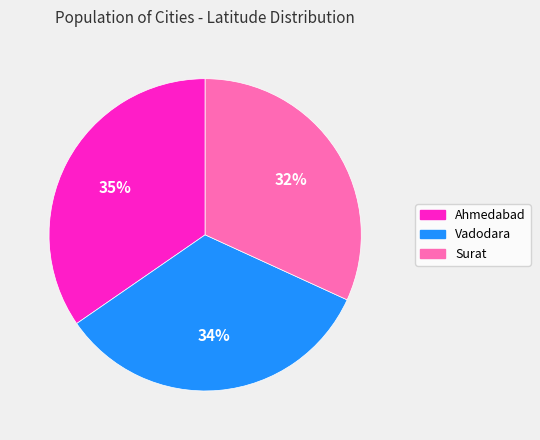

To the nearest percent, what is the difference between the largest and smallest slice percentages?

3%